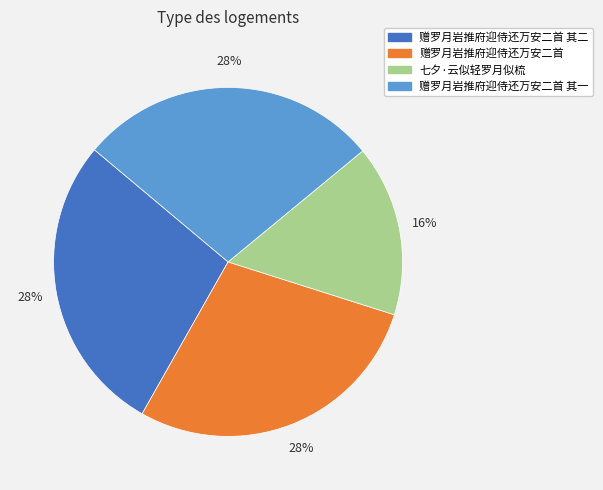

Which has a higher value, 赠罗月岩推府迎侍还万安二首 其二 or 七夕·云似轻罗月似梳?

赠罗月岩推府迎侍还万安二首 其二